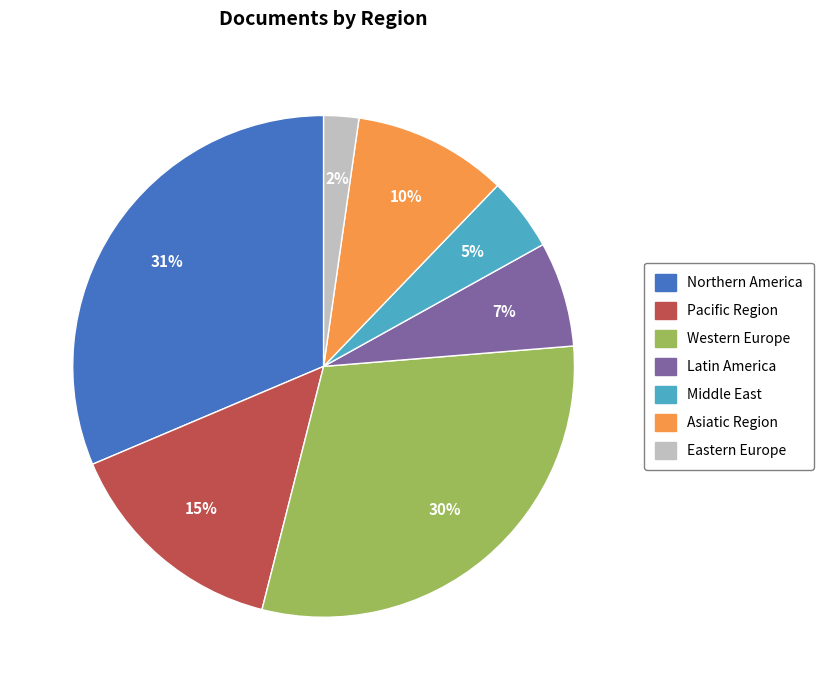

Is there a majority slice in this chart?

No